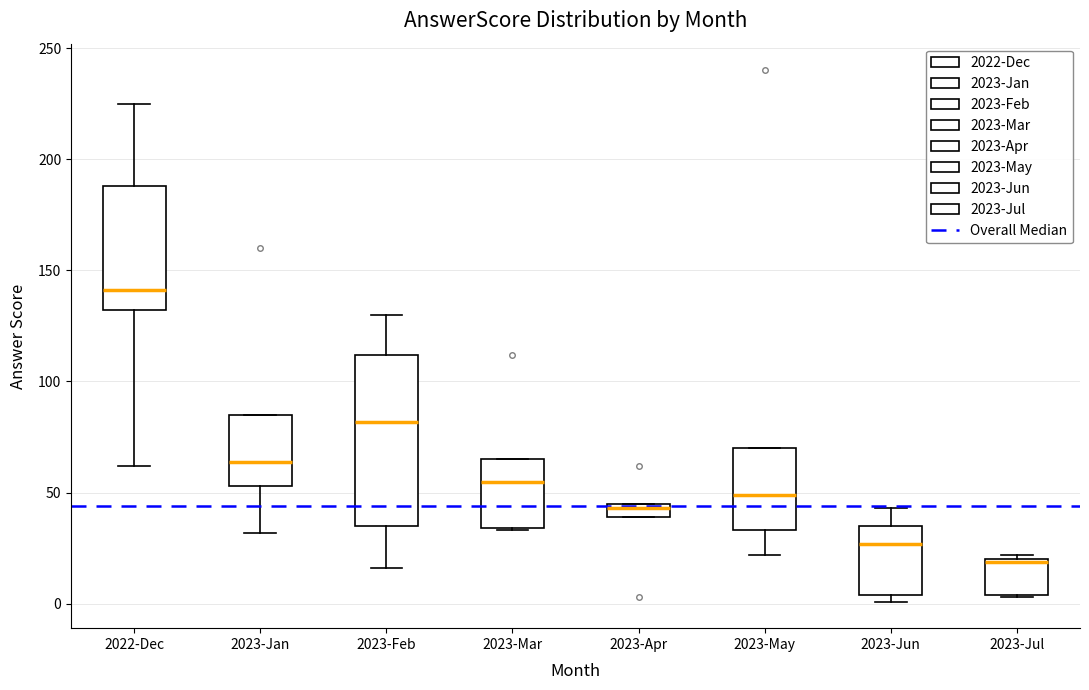

Which box is the tallest, from its lower edge to its upper edge?

2023-Feb